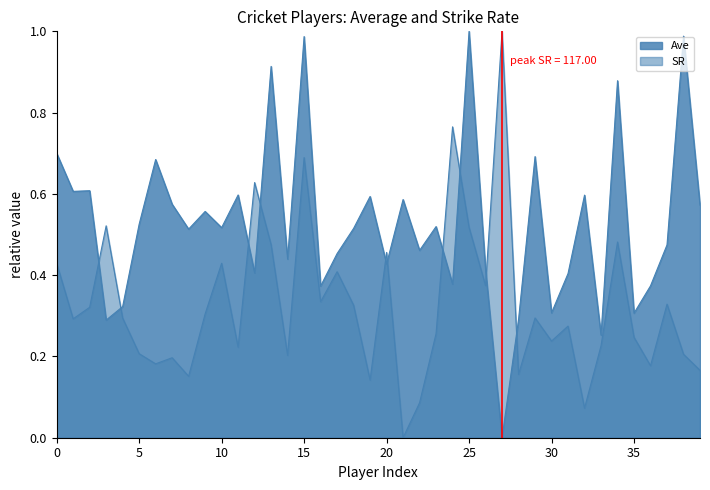

How many values in the SR series exceed 0?

39